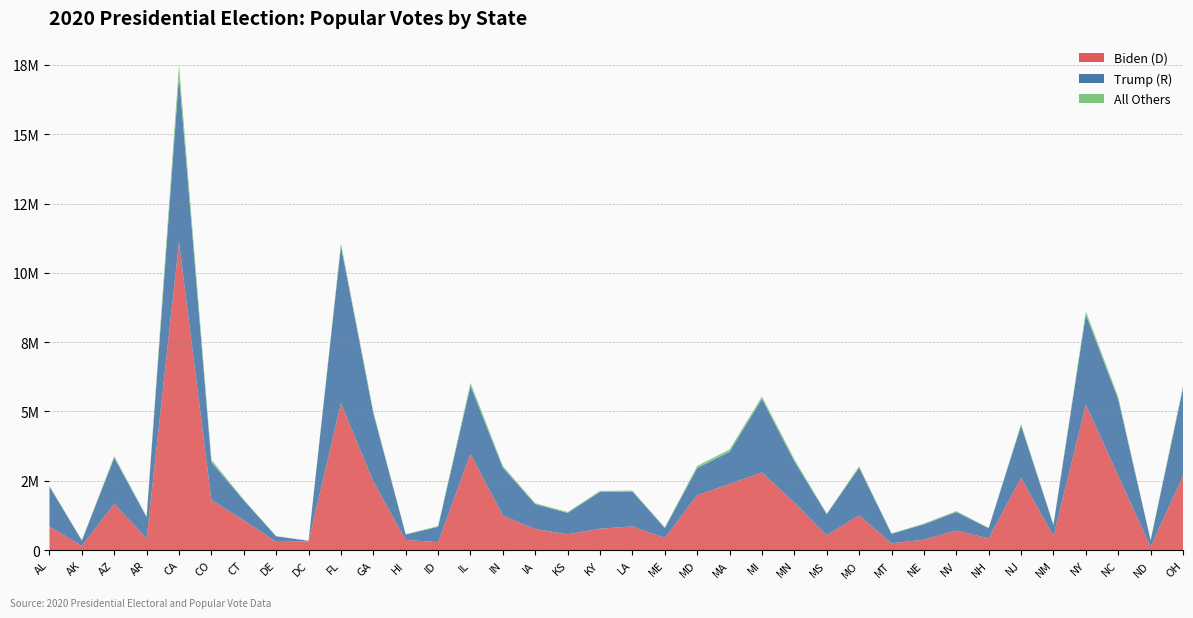

Reading left to right, extract all data points from this chart.

Biden (D): 849624	153778	1672143	423932	11110639	1804352	1080831	296268	317323	5297045	2473633	366130	287021	3471915	1242498	759061	570323	772474	856034	435072	1985023	2382202	2804040	1717077	539398	1253014	244786	374583	703486	424937	2608400	501614	5244886	2684292	115042	2679165
Trump (R): 1441170	189951	1661686	760647	6006518	1364607	714717	200603	18586	5668731	2461854	196864	554119	2446891	1729857	897672	771406	1326646	1255776	360737	976414	1167202	2649852	1484065	756764	1718736	343602	556846	669890	365660	1883313	401894	3251997	2758775	235751	3154834
All Others: 32488	15801	53497	34490	384223	88021	28309	7475	8447	101680	64473	11475	26794	114938	60855	34138	32257	37648	36252	23652	75593	81998	85410	76029	17597	54212	15286	24954	32000	15608	57744	20457	119978	81737	11231	88203